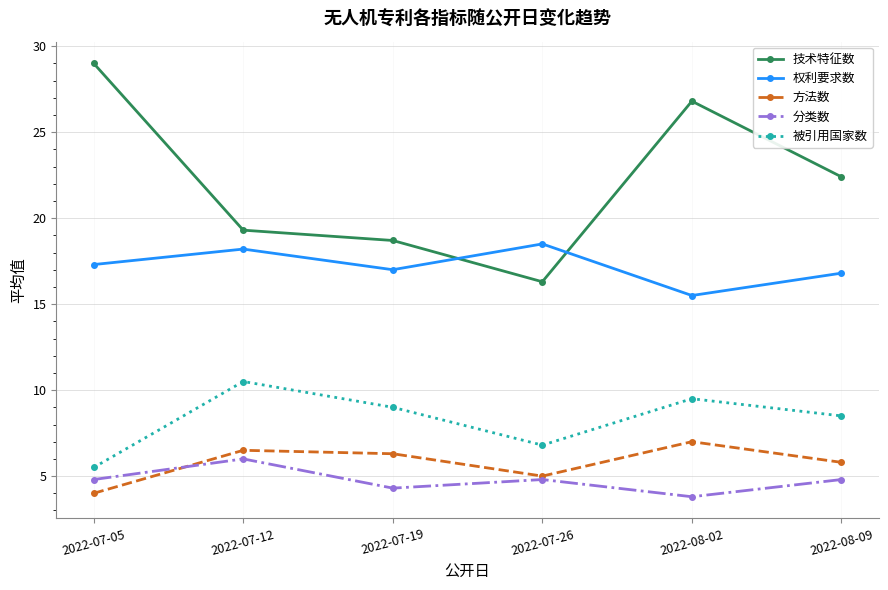

At which category does the chart reach its peak across all series?

2022-07-05